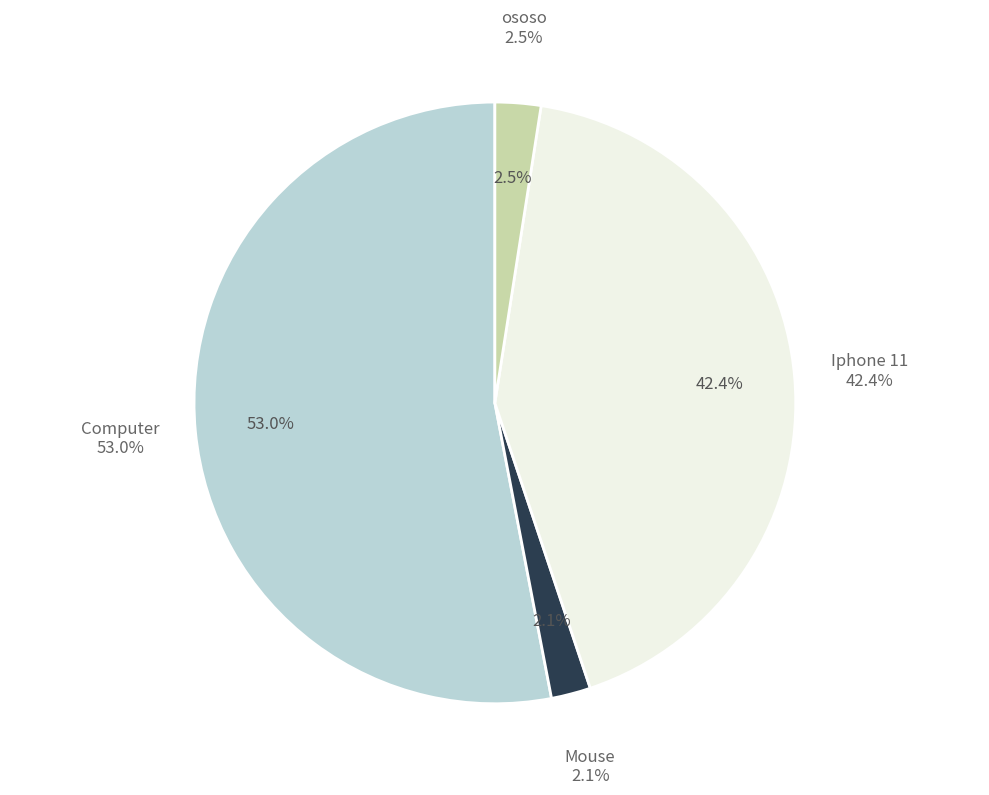

To the nearest percent, what portion does Computer represent?

53%